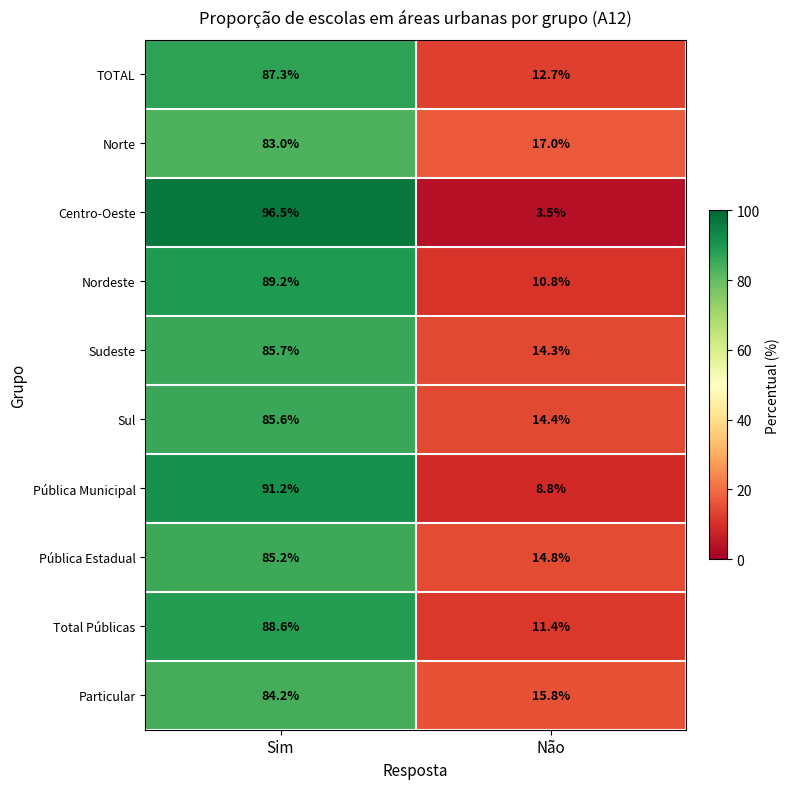

What is the average value of the Total Públicas series?

50.0